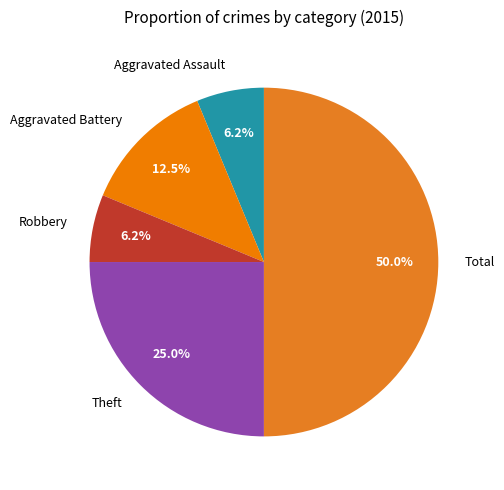

Does Aggravated Assault represent more than half of the total?

No